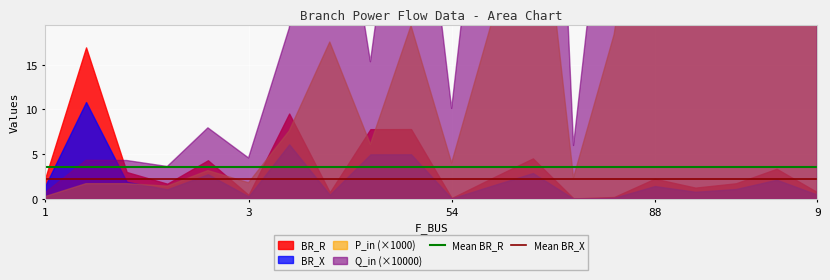

The Mean BR_X series shows 1.0 at 3. True or false?

False